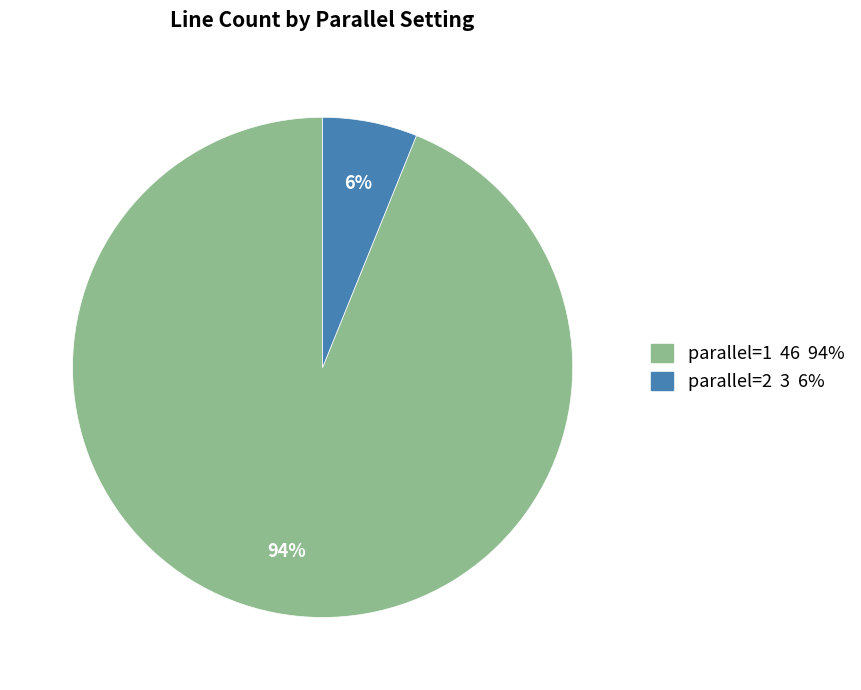

Rank the categories by value from highest to lowest.

parallel=1, parallel=2